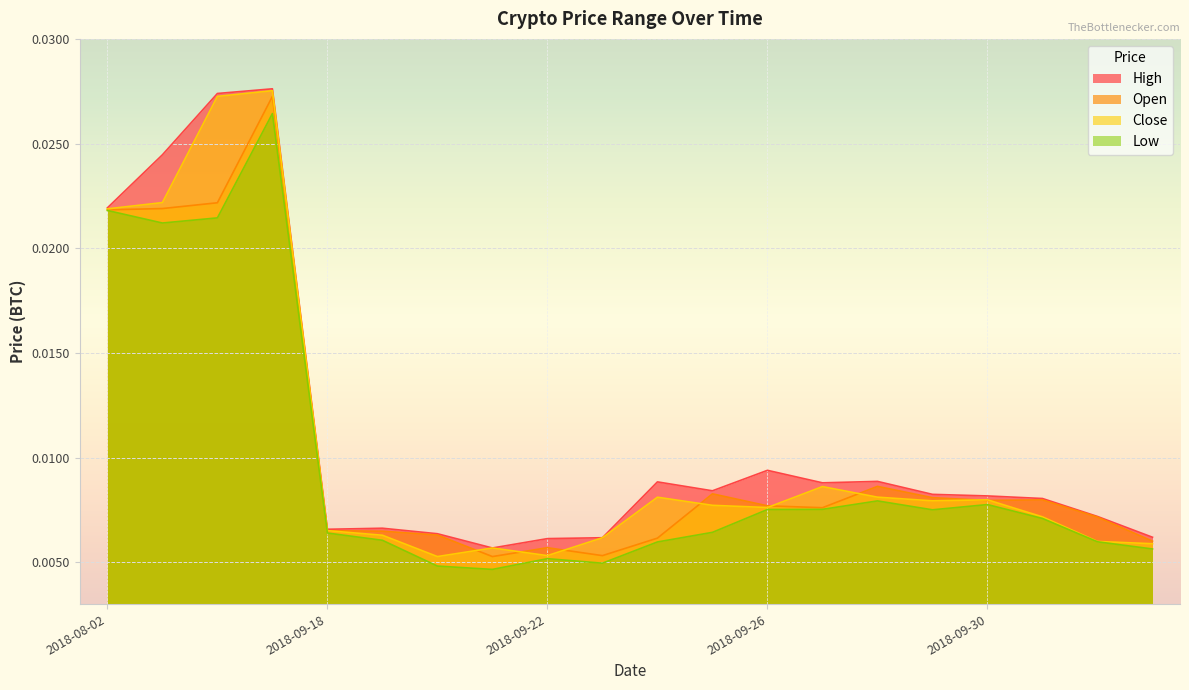

Rank the categories by High value from lowest to highest.

2018-09-21, 2018-09-22, 2018-09-23, 2018-10-03, 2018-09-20, 2018-09-18, 2018-09-19, 2018-10-02, 2018-10-01, 2018-09-30, 2018-09-29, 2018-09-25, 2018-09-27, 2018-09-24, 2018-09-28, 2018-09-26, 2018-08-02, 2018-08-03, 2018-08-04, 2018-08-05